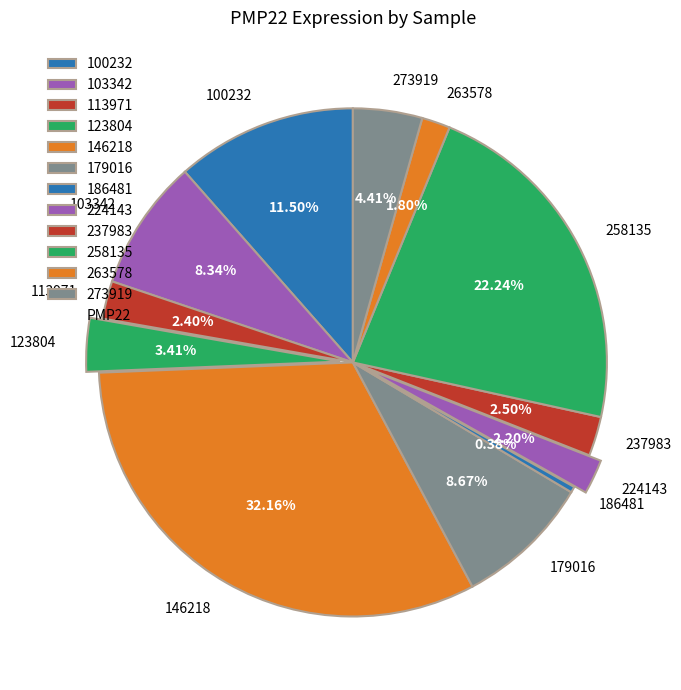

Which category has the smallest portion of the pie?

186481